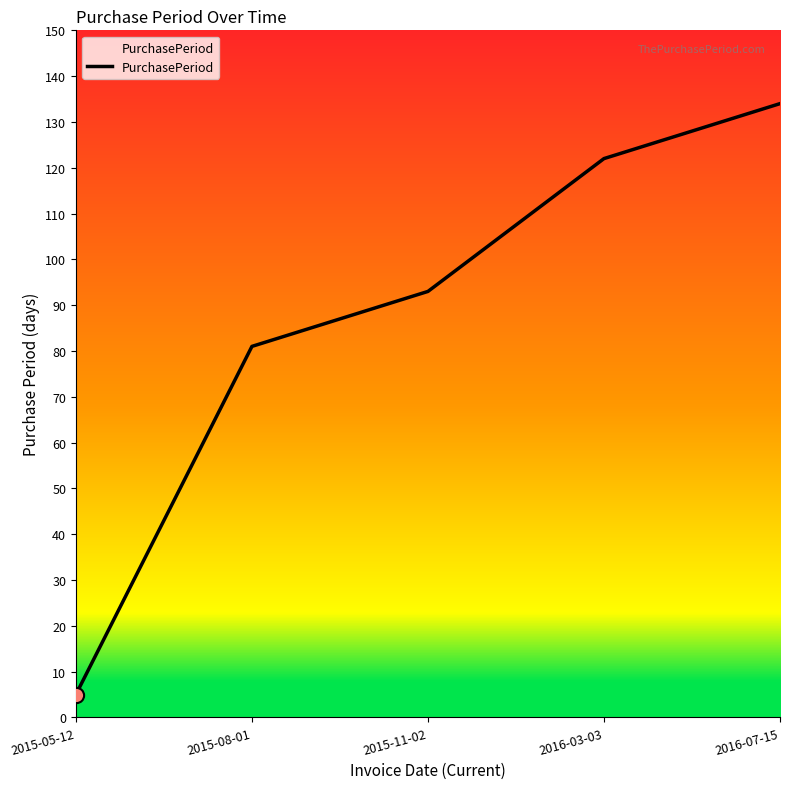

What is the change in value from 2015-05-12 to 2015-11-02?

+88